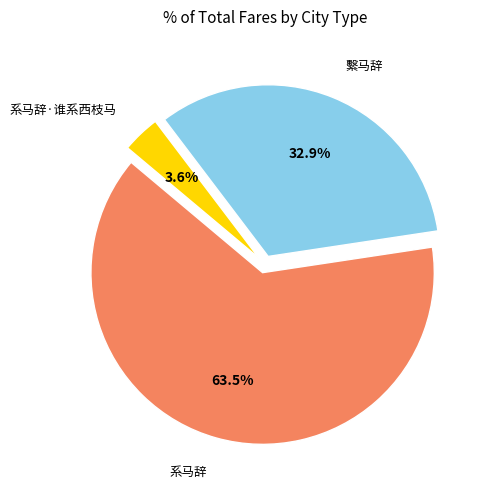

Which has a higher value, 系马辞·谁系西枝马 or 系马辞?

系马辞